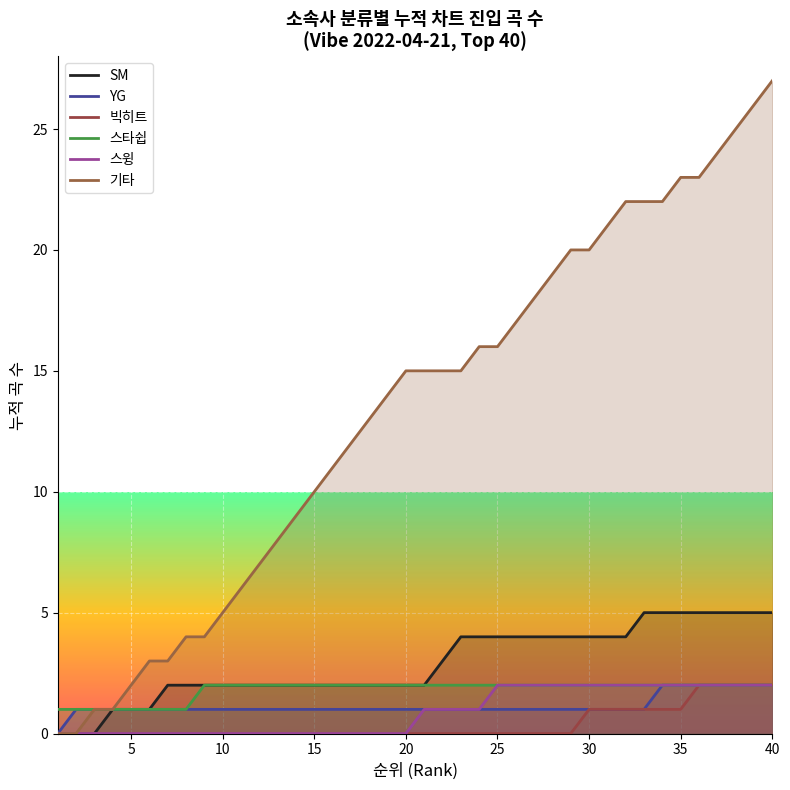

What is the difference between the maximum and minimum values in the SM series?

5